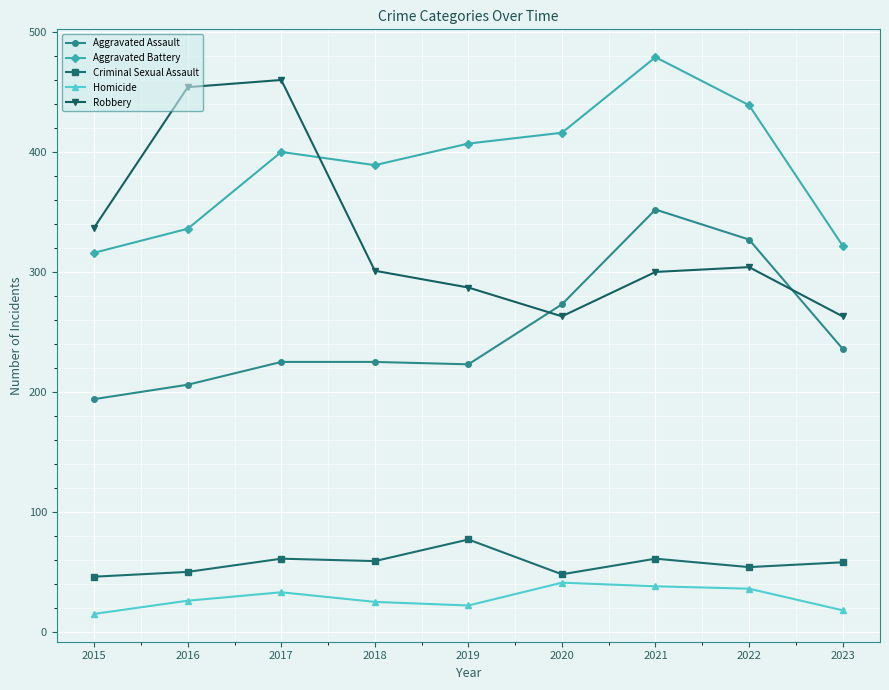

How many values in the Criminal Sexual Assault series are below 58?

4